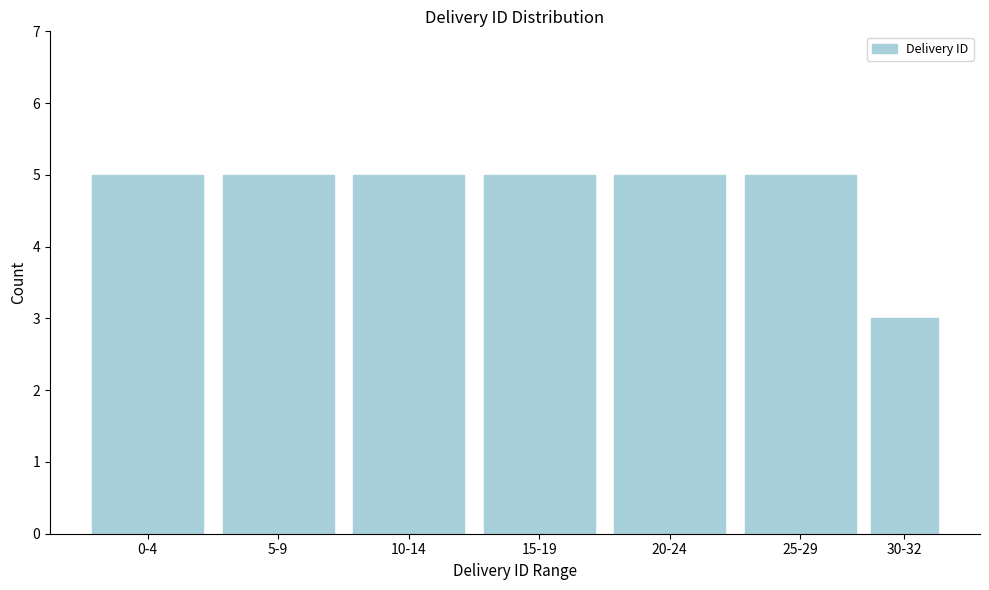

Reading right to left, list all the values displayed in this chart.

3	5	5	5	5	5	5